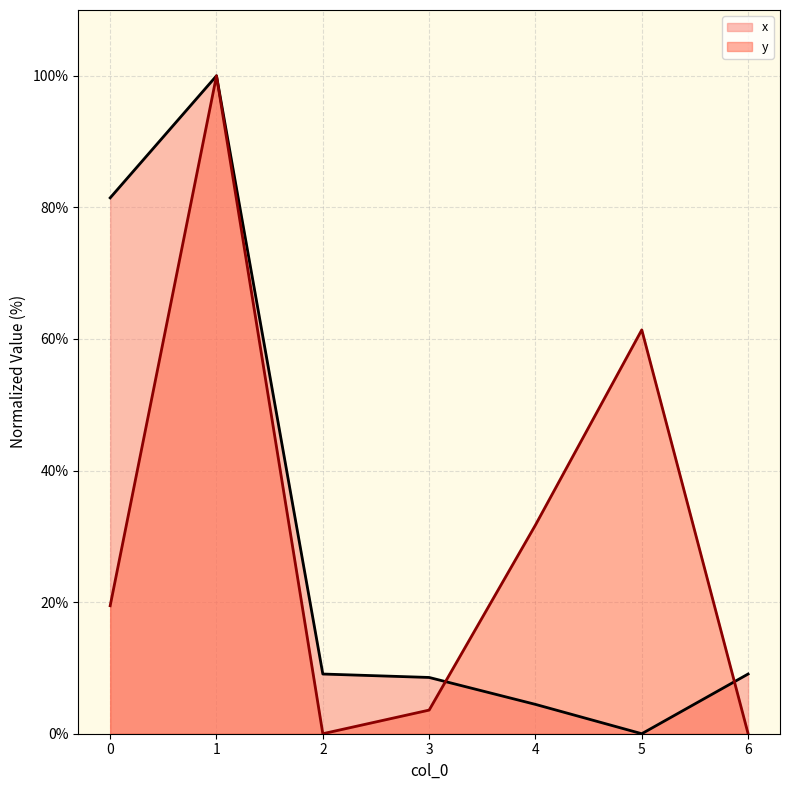

What is the sum of all y values?

216.2